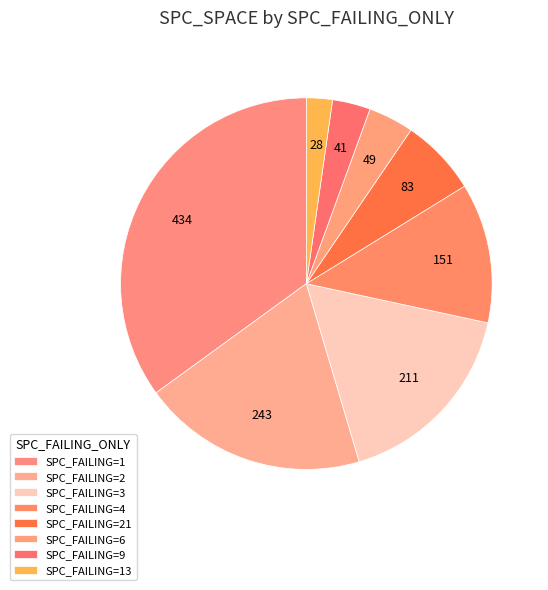

Is there a majority slice in this chart?

No